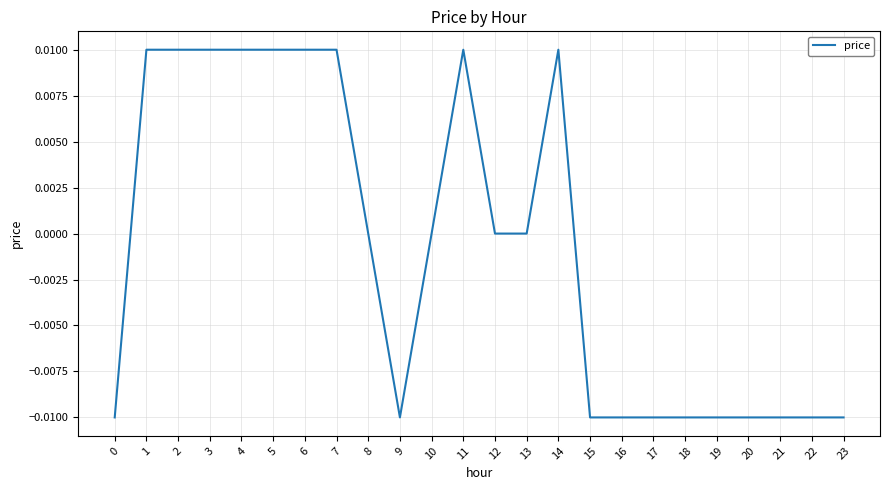

Is it true that the value at 12 is 0.0?

True